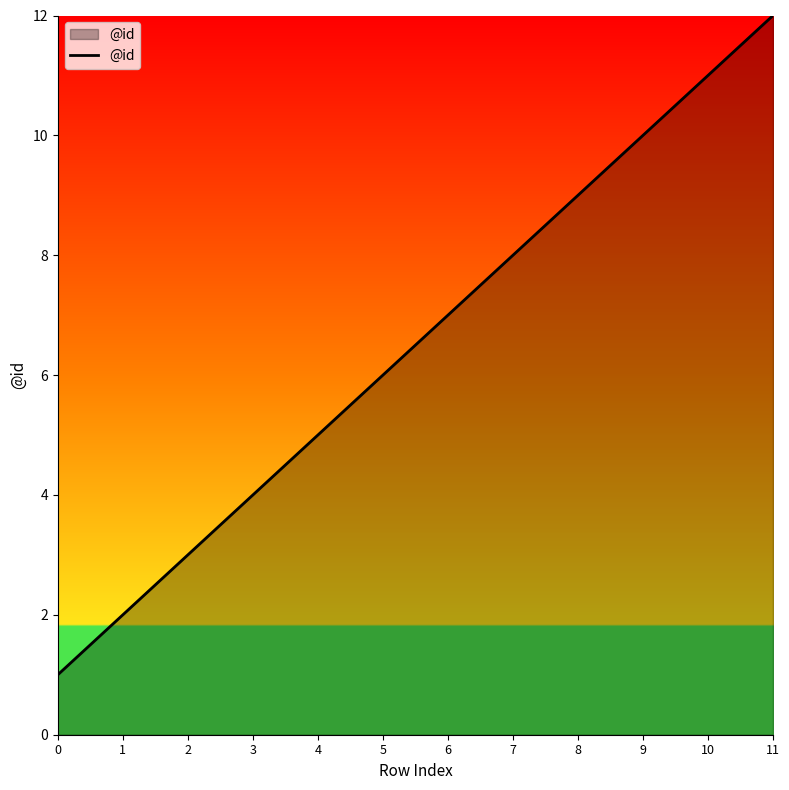

What is the smallest value displayed?

1